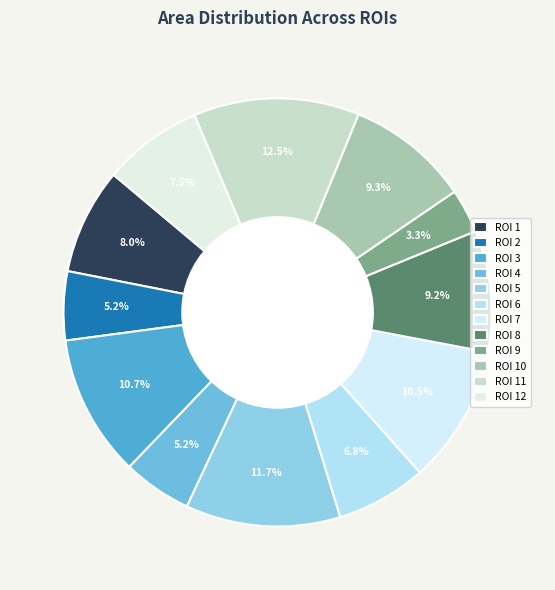

How many slices are in this pie chart?

12